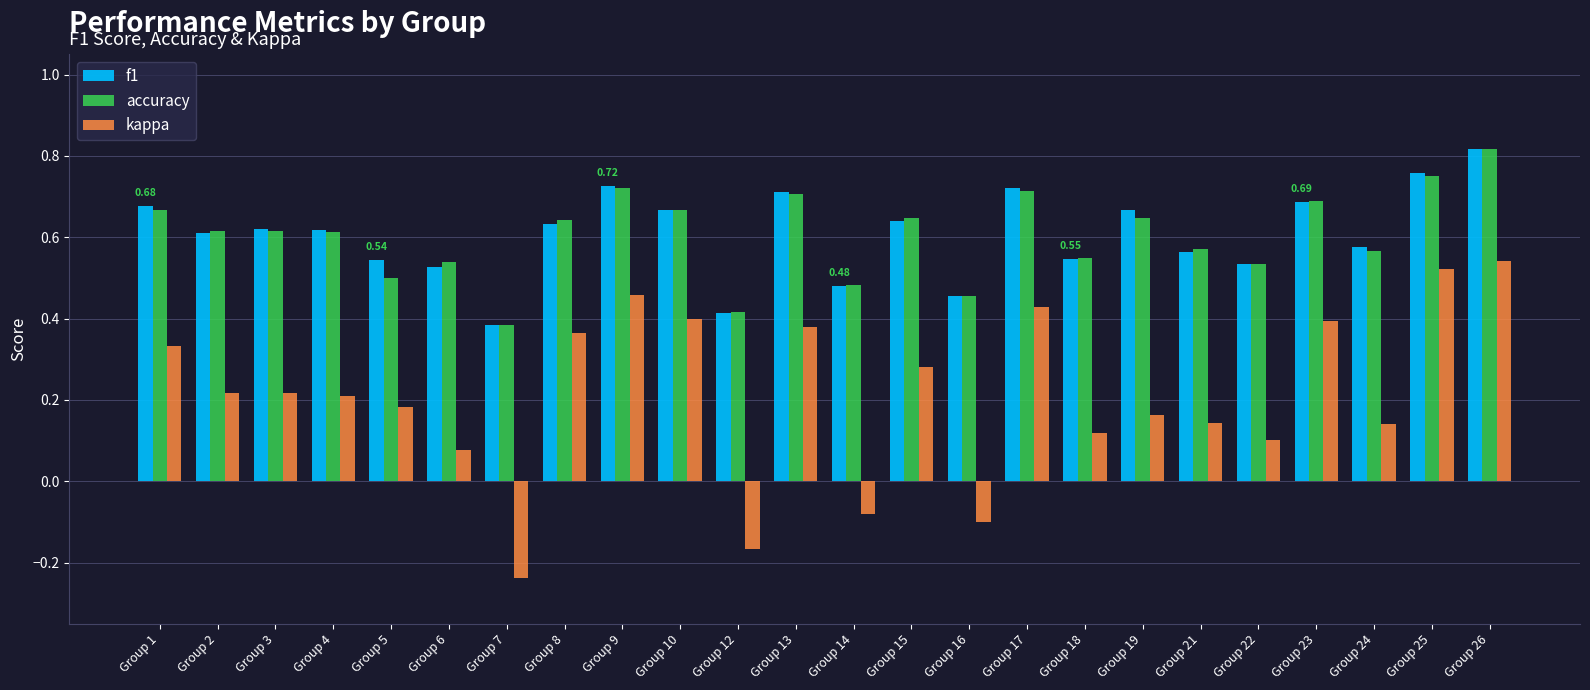

Count the f1 values in the range 0 to 1.

24